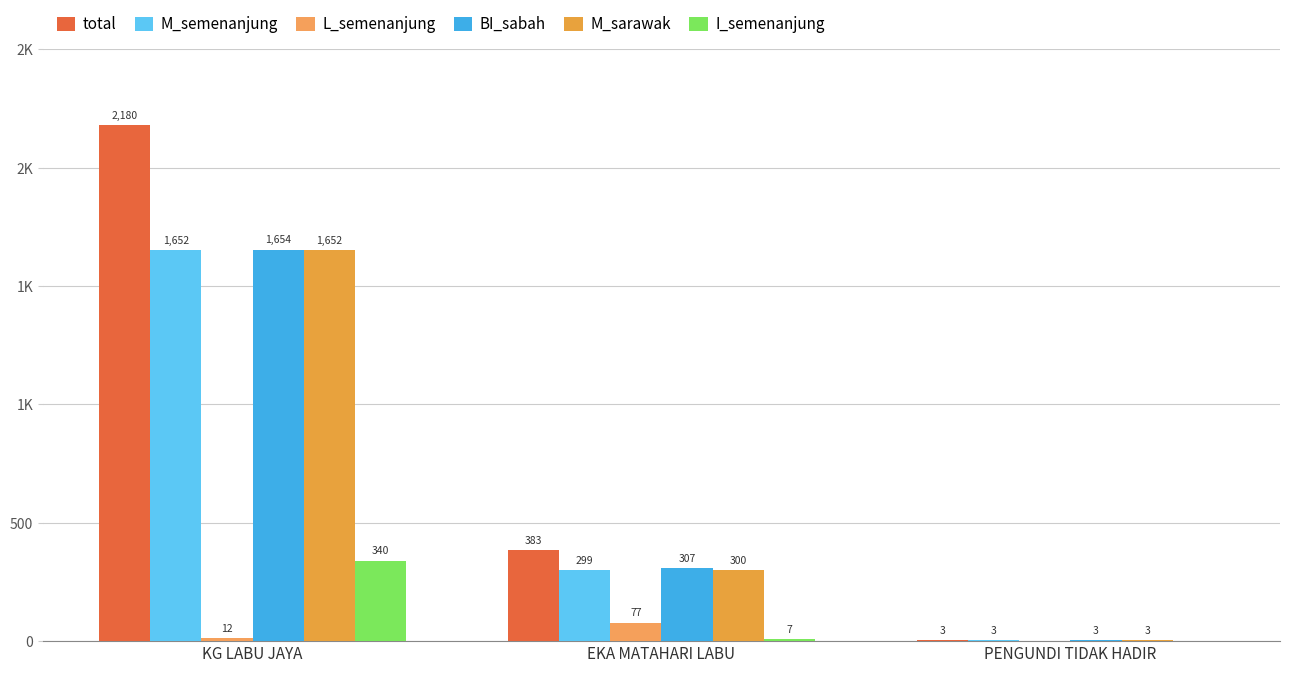

What is the average value of the M_semenanjung series?

651